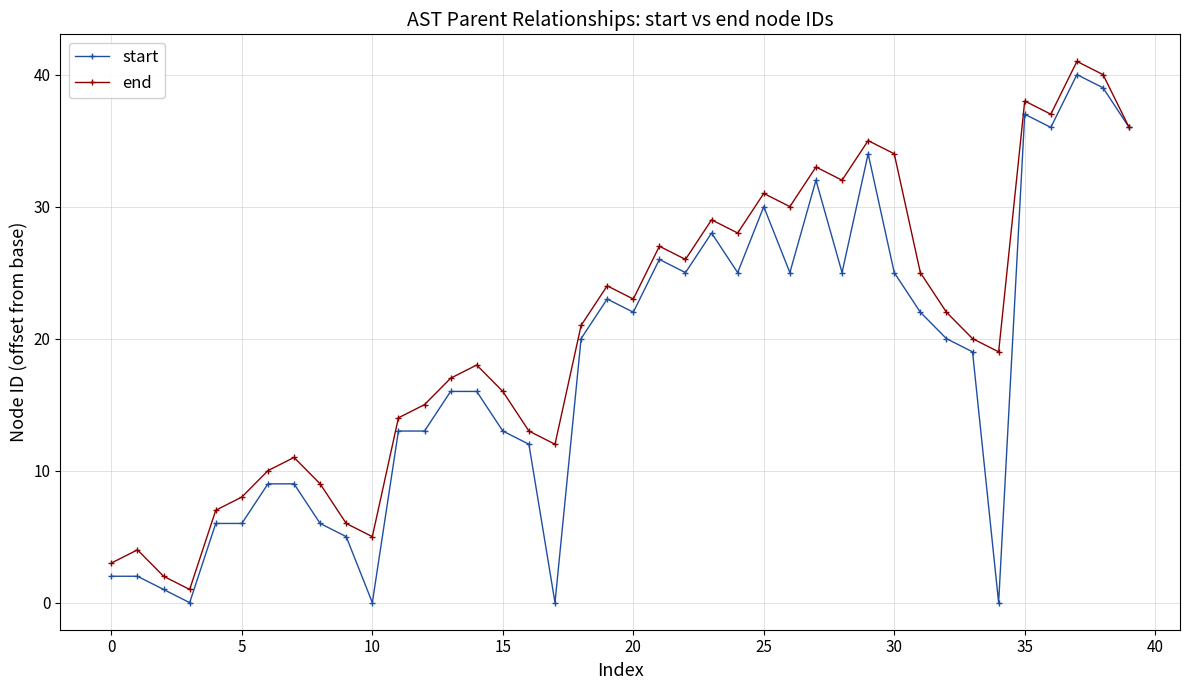

What is the value of the end point at the 28th from the left?

33